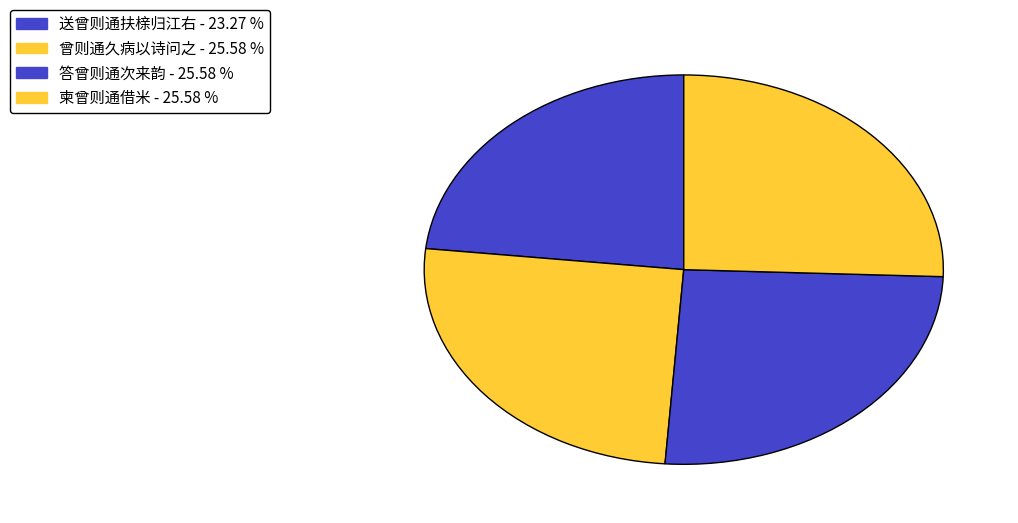

Is the sum of 曾则通久病以诗问之 and 柬曾则通借米 greater than half?

Yes